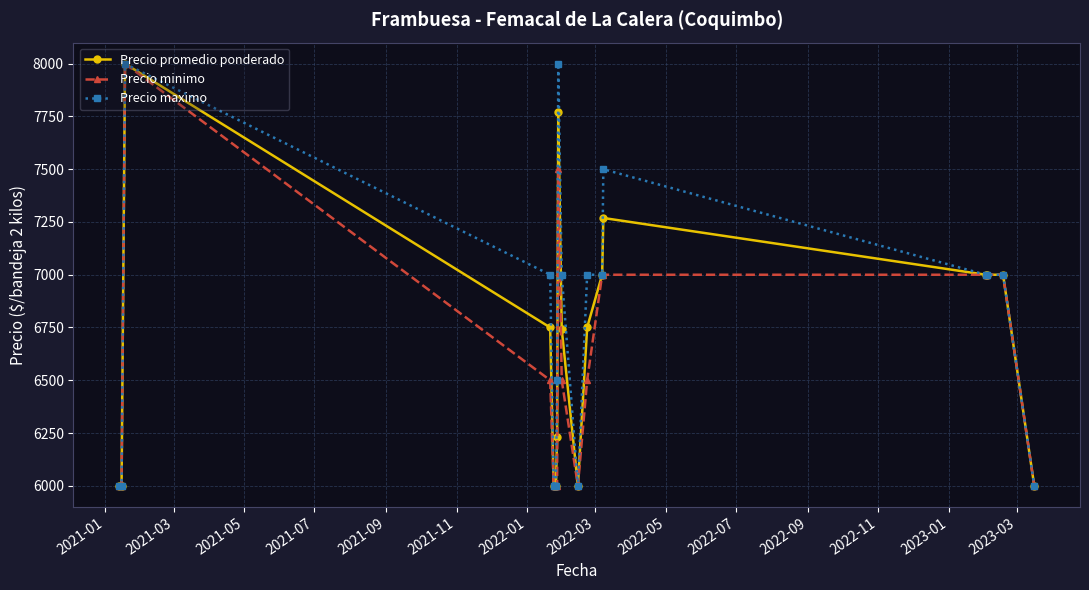

Rank the series by their average value, from highest to lowest.

Precio maximo, Precio promedio ponderado, Precio minimo